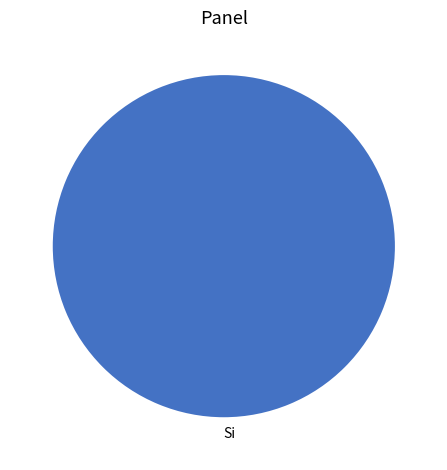

Count the number of slices in the pie.

1